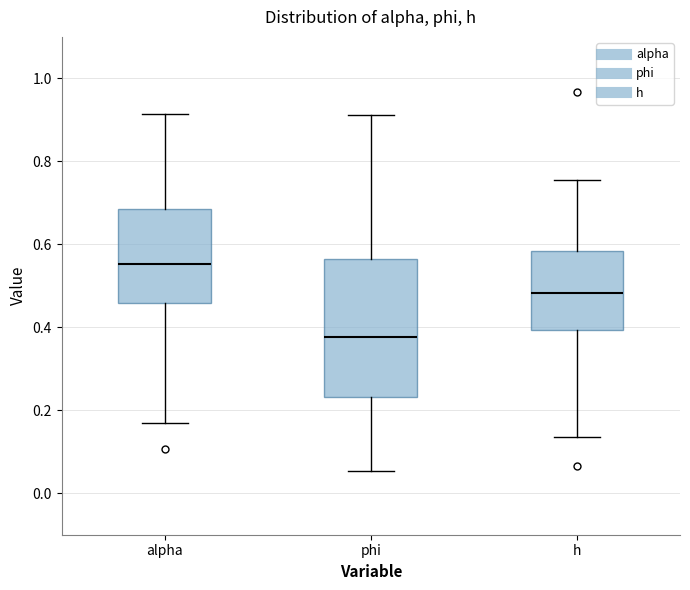

Where is the upper edge of the box for h on the y-axis? The values are not printed on the chart, so give them approximately, as read against the axis.

0.58